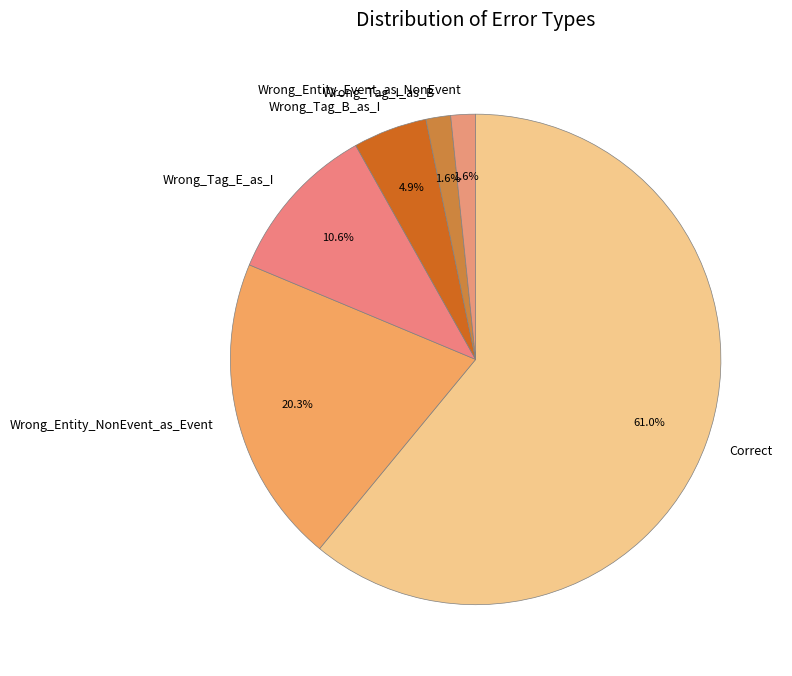

To the nearest percent, what is the average slice percentage?

17%